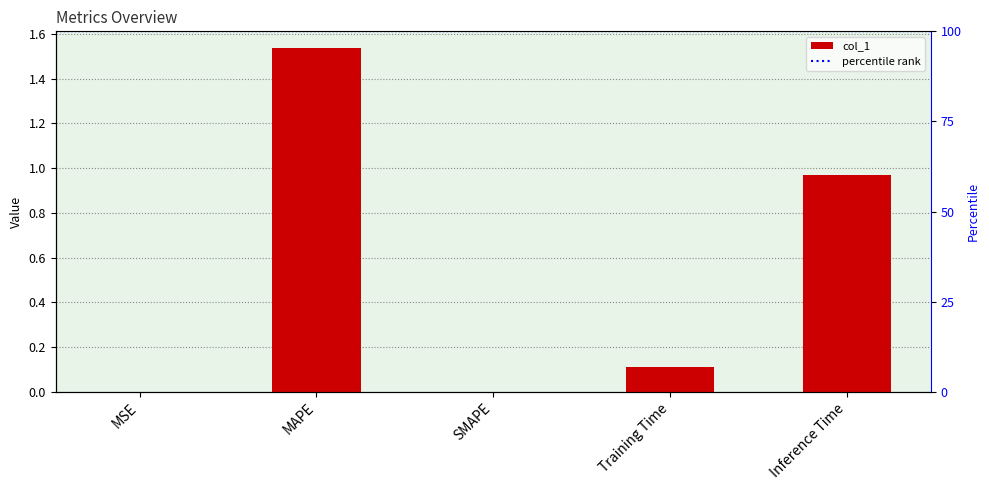

List the labels in order of value, smallest first.

SMAPE, MSE, Training Time, Inference Time, MAPE